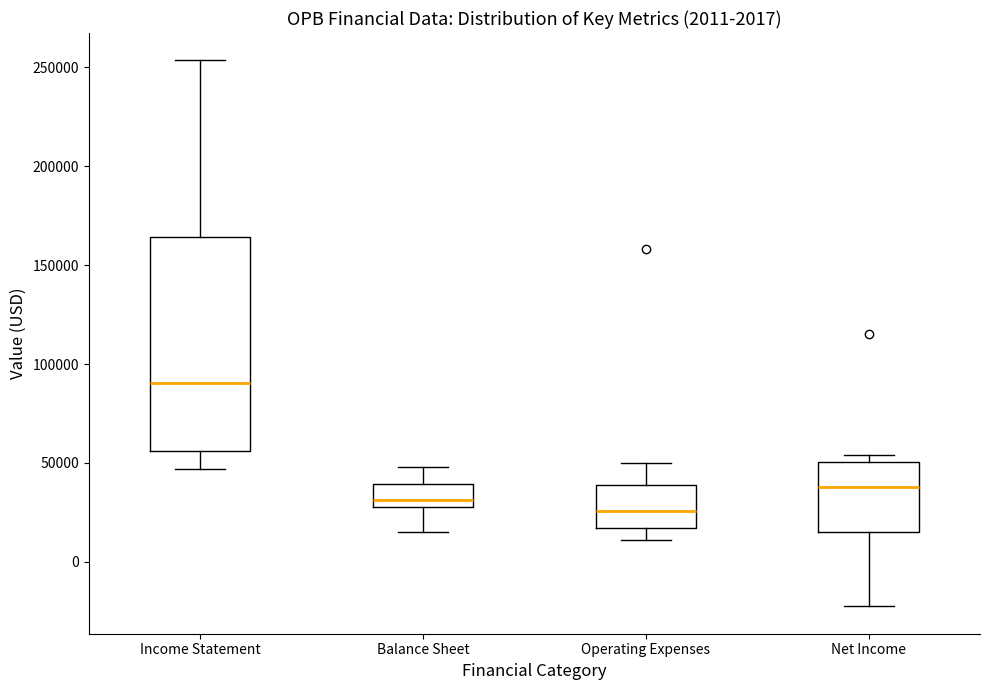

Comparing the boxes themselves (not the whiskers), which one is the tallest?

Income Statement